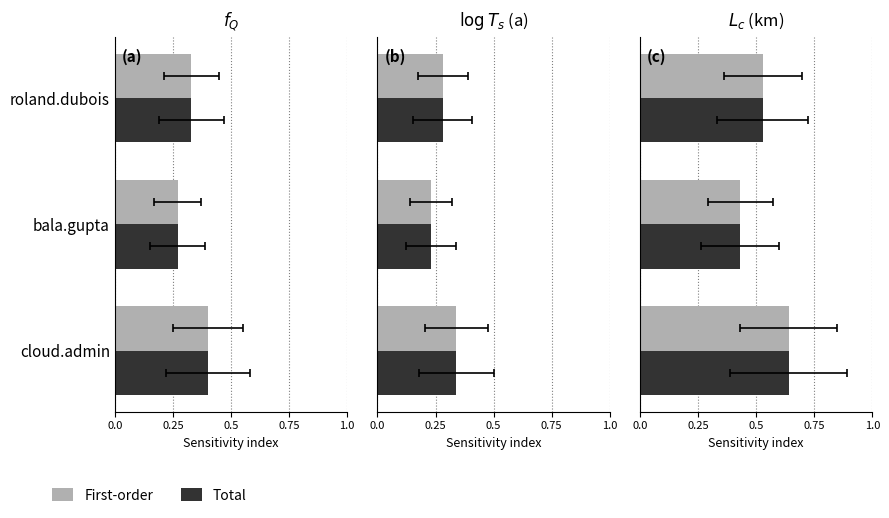

How many data points does each series have?

3